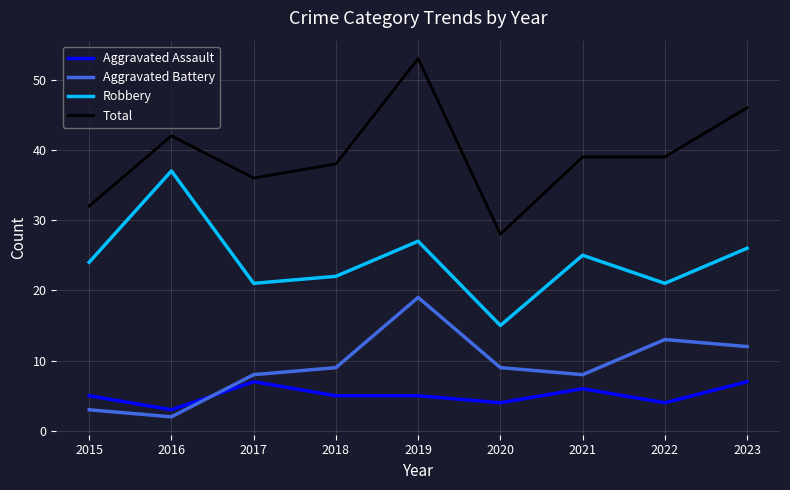

Does the chart have visible grid lines?

Yes